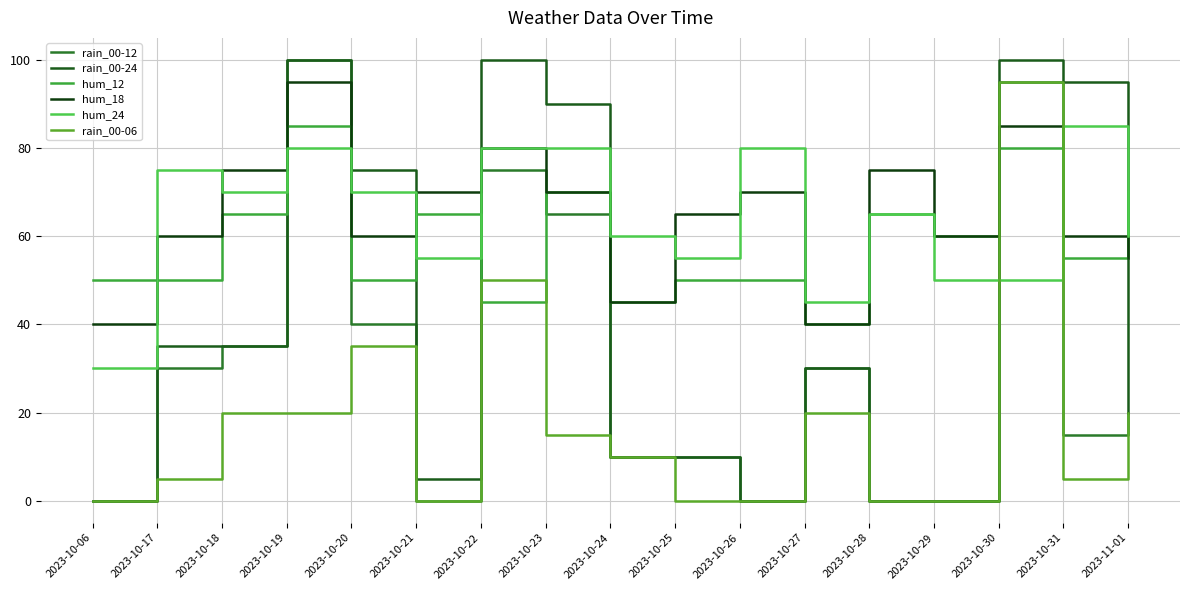

Is the value of rain_00-24 at 2023-10-27 greater than the value of rain_00-12 at 2023-10-25?

Yes